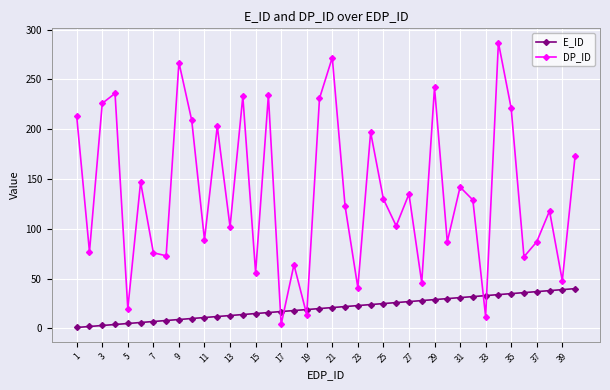

Which series has the largest range (max minus min)?

DP_ID